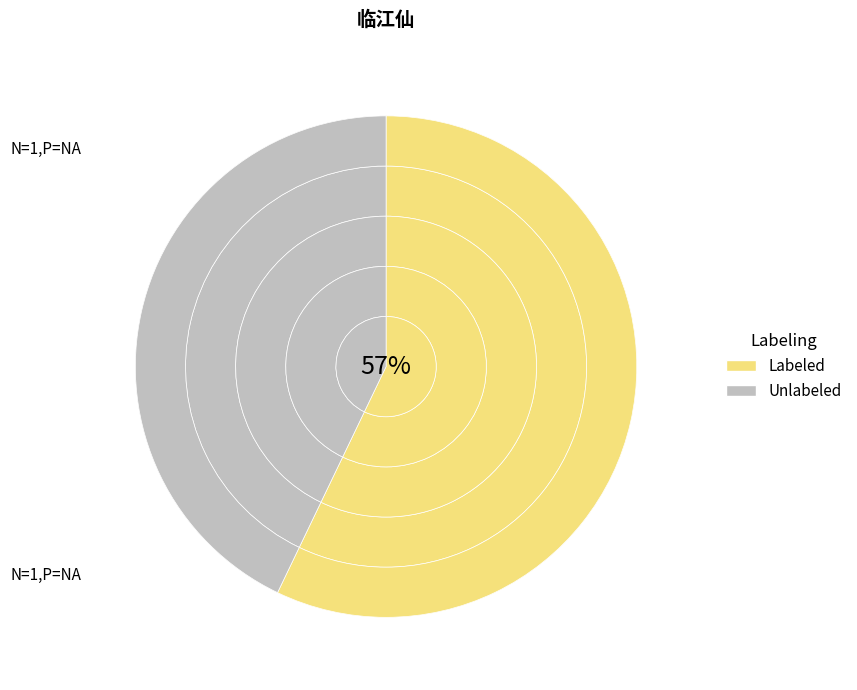

The 临江仙 七夕，大厂用后主原韵倚此曲，率尔继声。时海氛方炽，仓皇杯酒，正似当年也 slice represents 46% of the pie. True or false?

False